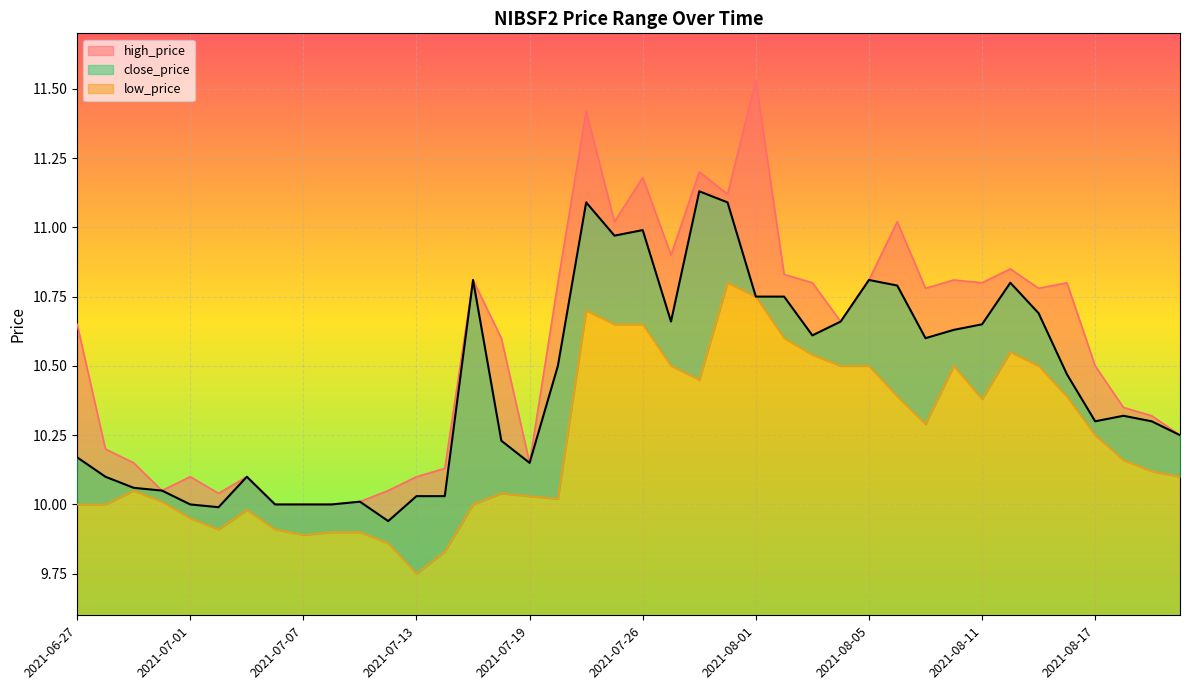

What is the highest value of the close_price series?

11.1